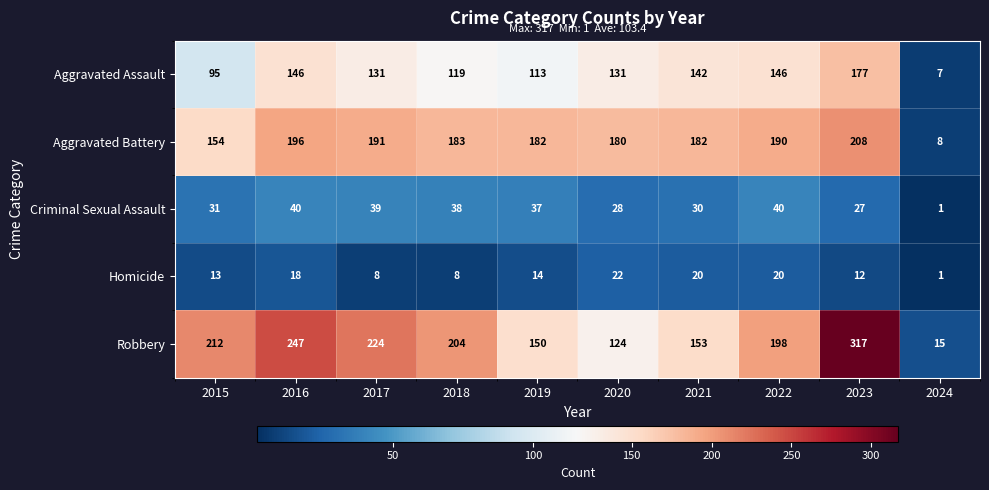

What is the sum of the Robbery values at 2017 and 2023?

541